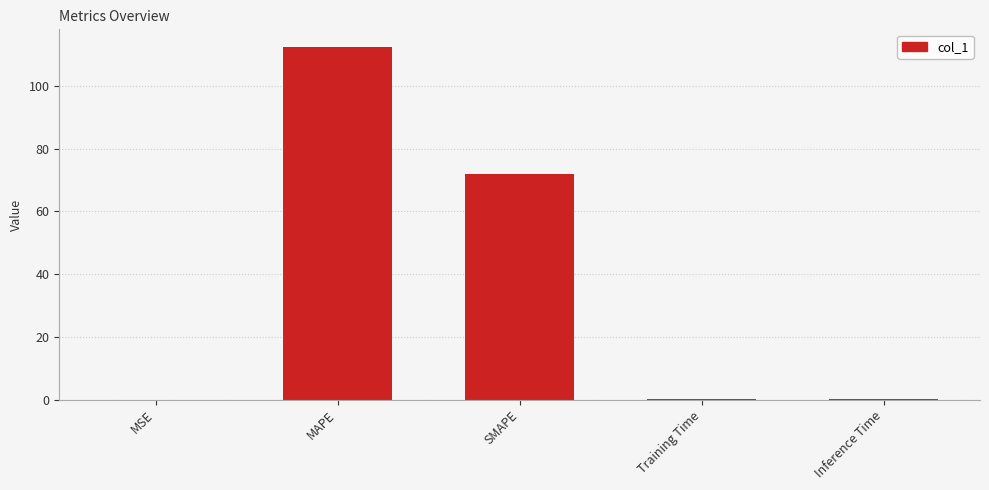

At which category does the chart reach its peak across all series?

MAPE